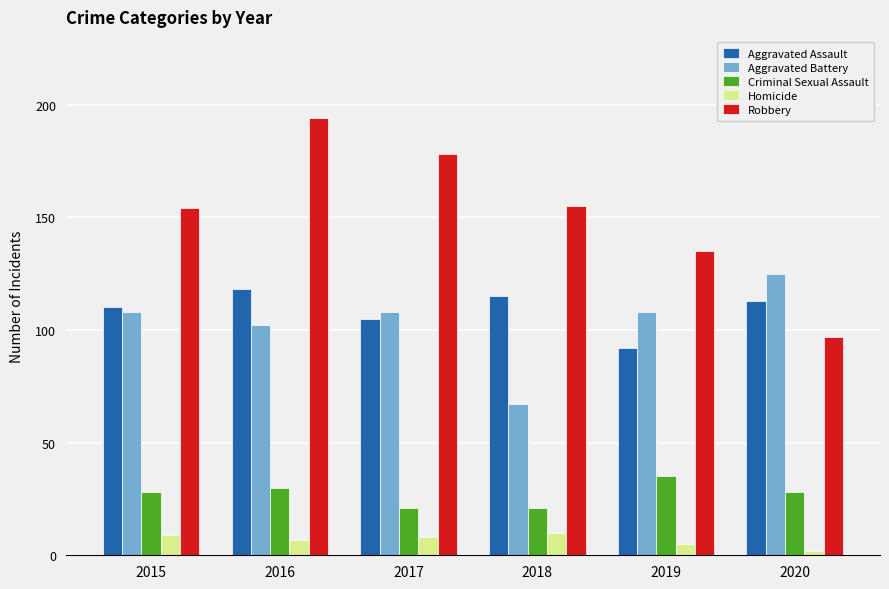

What is the total value across all series at 2018?

368